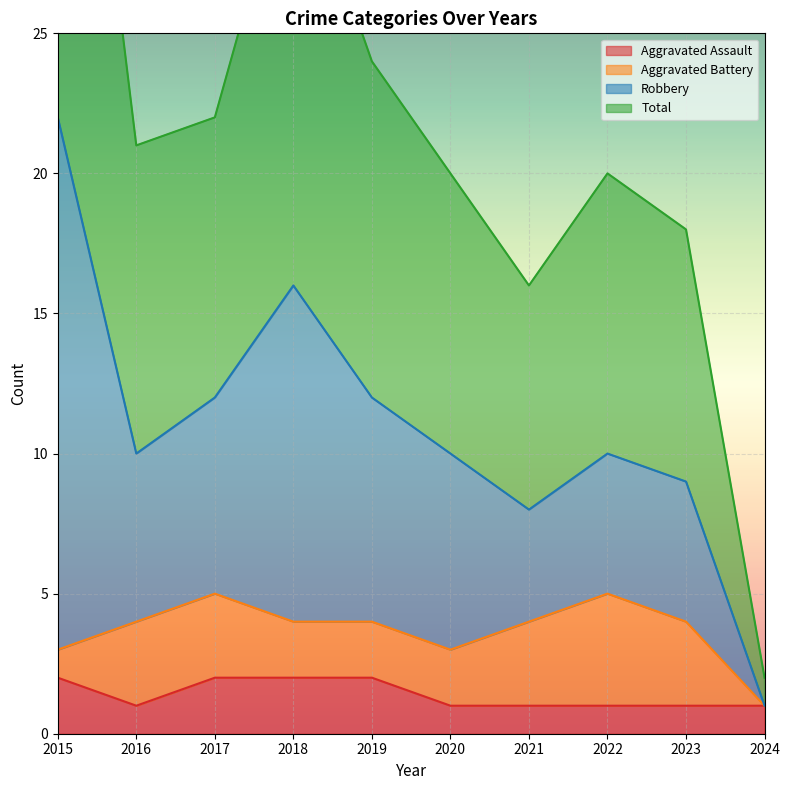

What value does the Aggravated Assault series have at 2023?

1